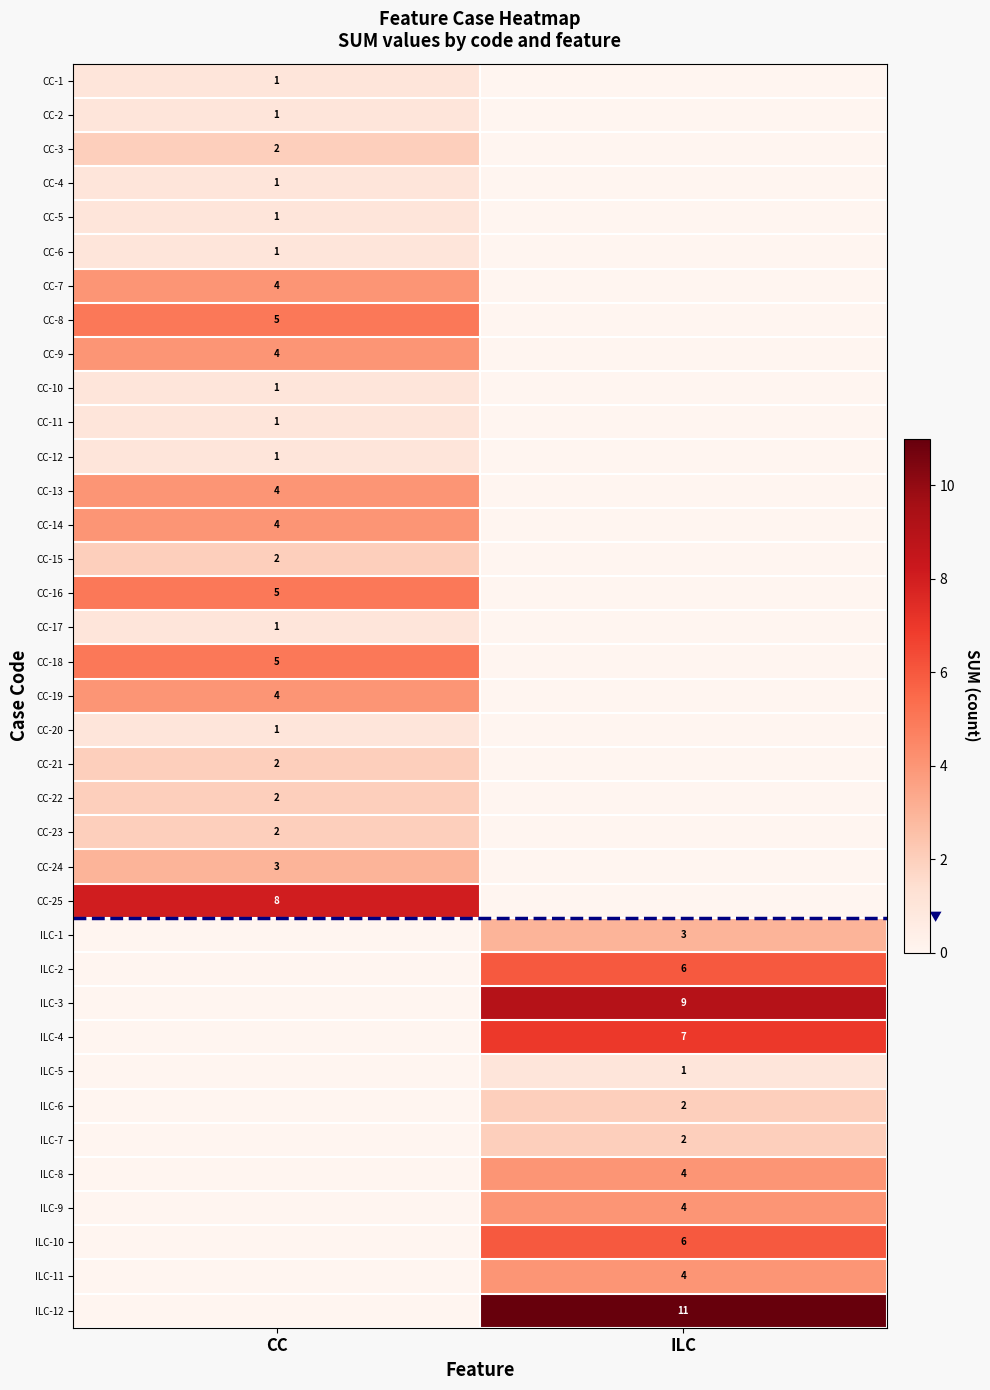

At which category does the chart reach its minimum across all series?

ILC